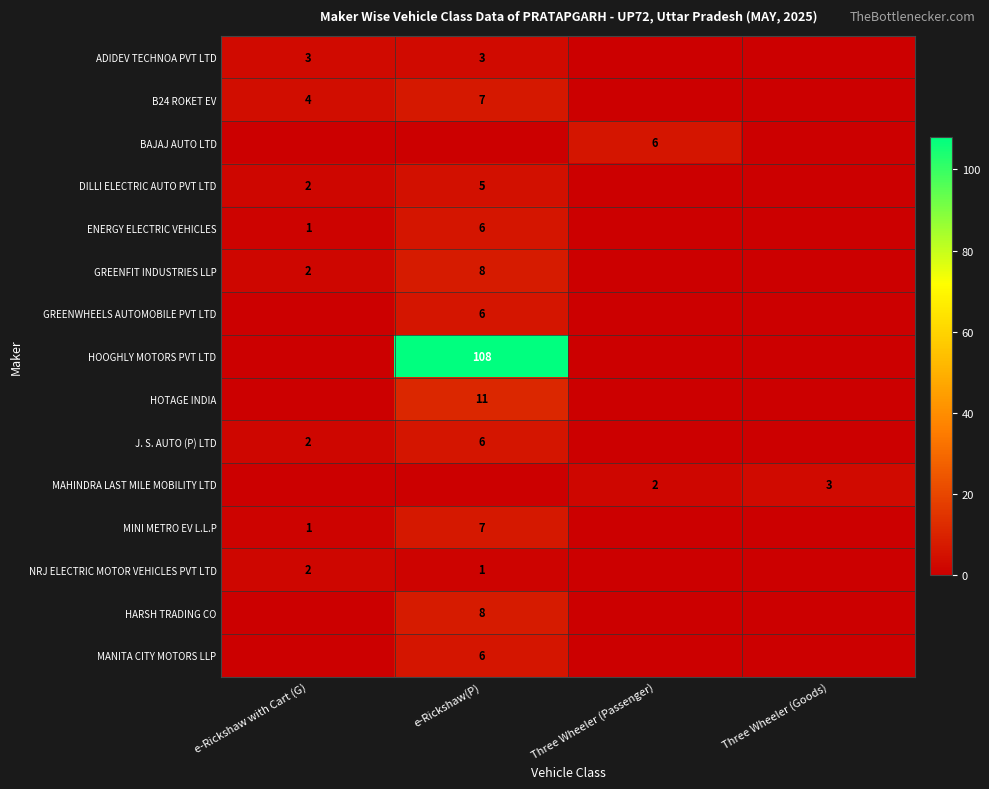

True or false: ENERGY ELECTRIC VEHICLES has a value of 9 at e-Rickshaw(P).

False